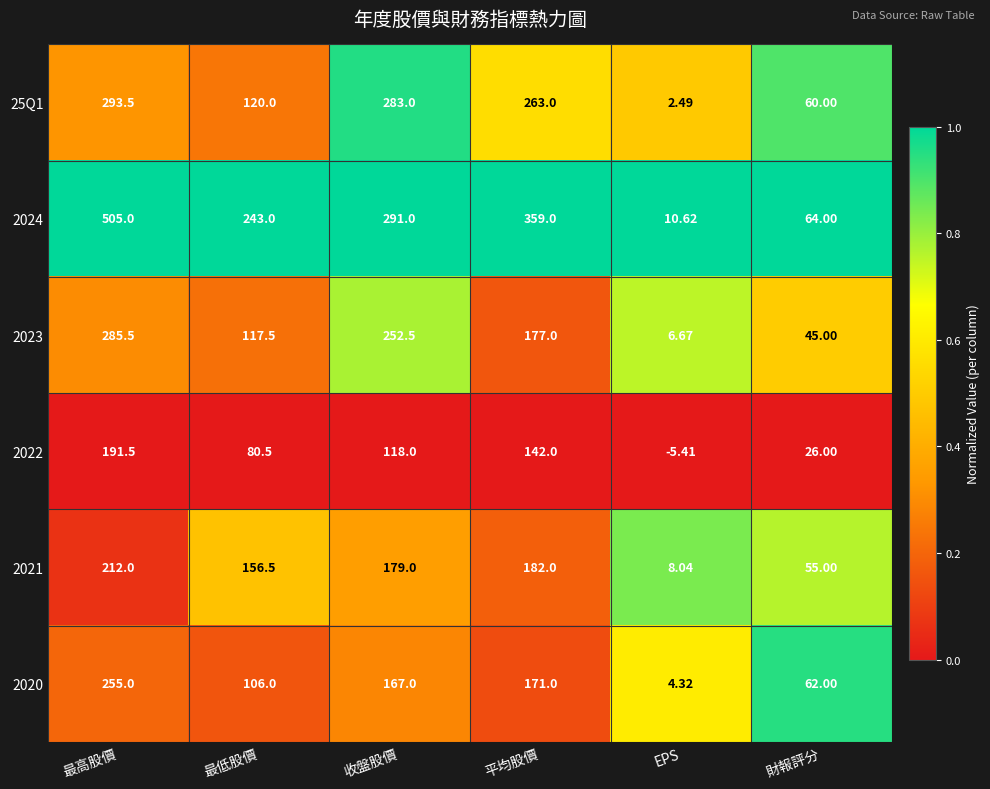

Which series has the largest total across all categories?

2024